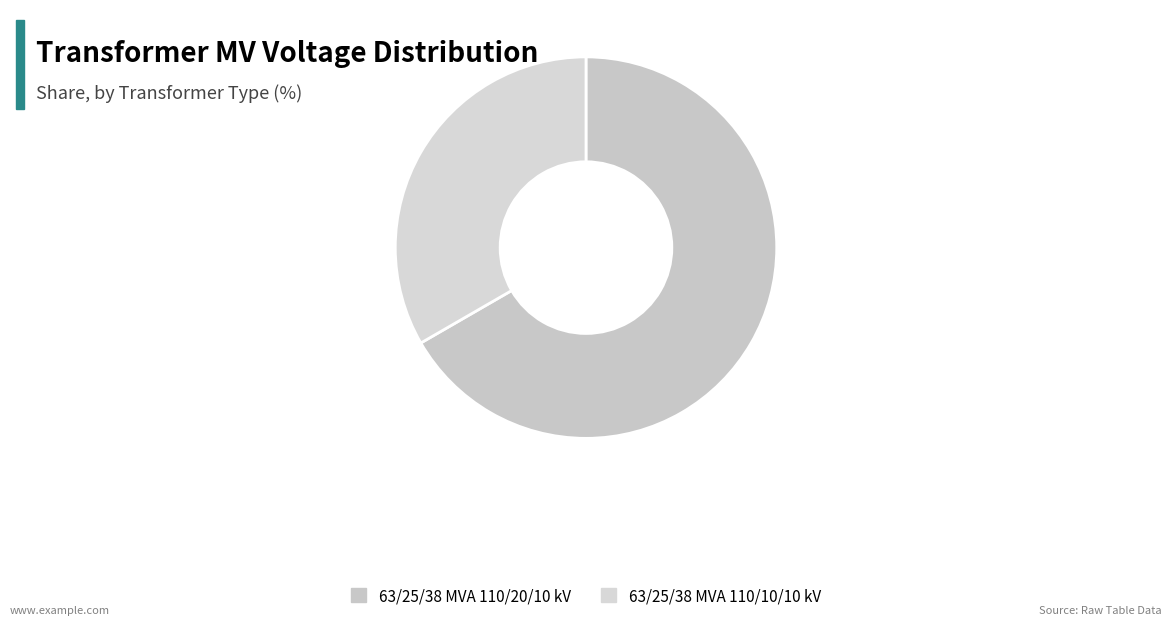

Between 63/25/38 MVA 110/20/10 kV and 63/25/38 MVA 110/10/10 kV, which is larger?

63/25/38 MVA 110/20/10 kV